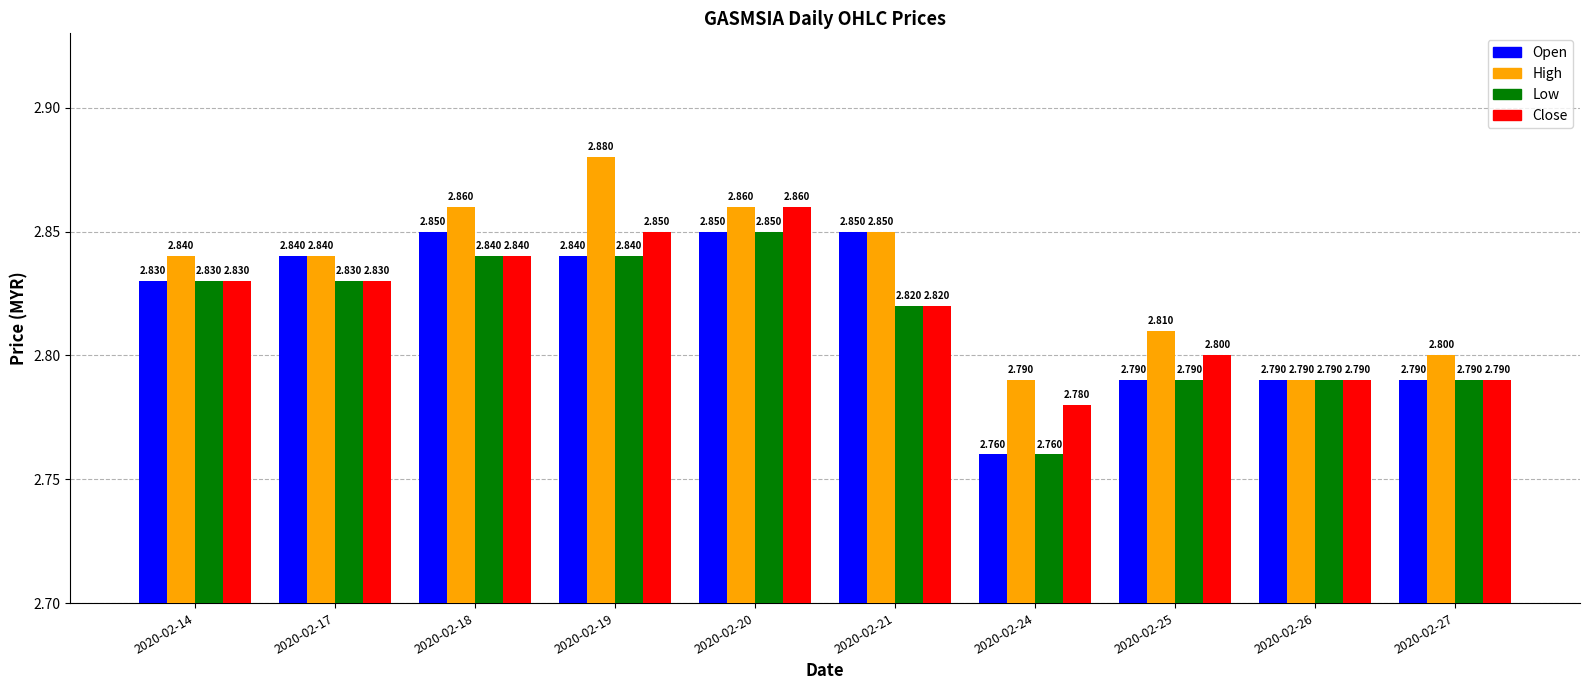

Which series changed the most between 2020-02-17 and 2020-02-24?

Open